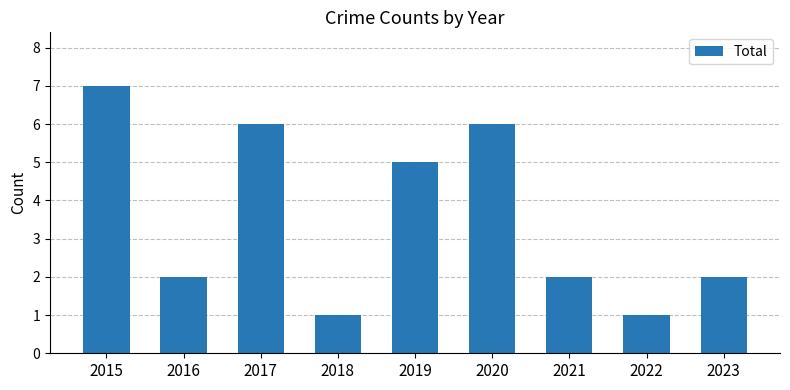

Reading left to right, transcribe all the data shown in this chart.

2015=7	2016=2	2017=6	2018=1	2019=5	2020=6	2021=2	2022=1	2023=2